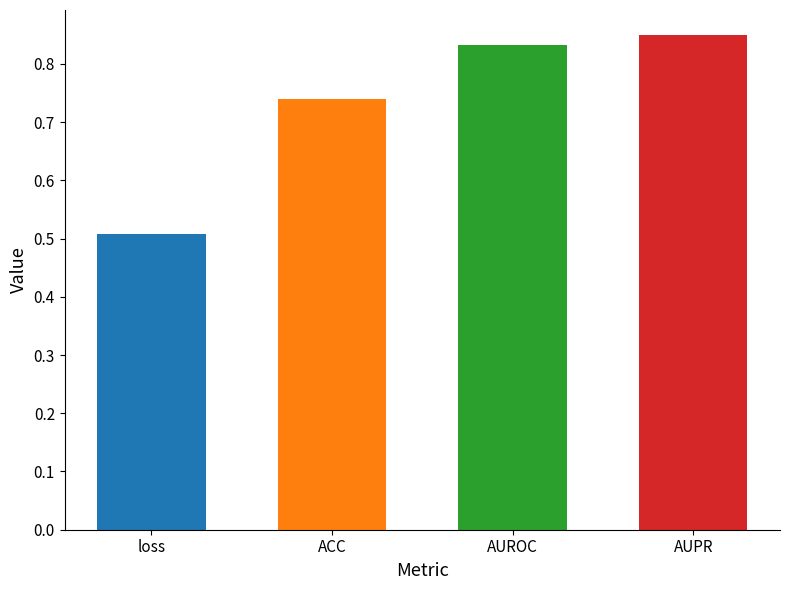

True or false: the data shows 0.4 at AUPR.

False